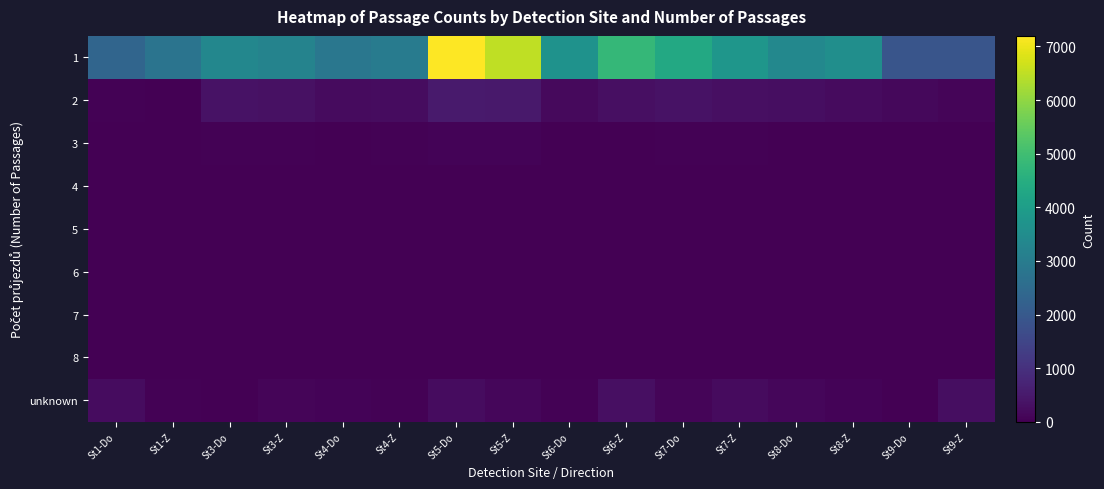

Which label corresponds to the largest value in the chart?

St5-Do